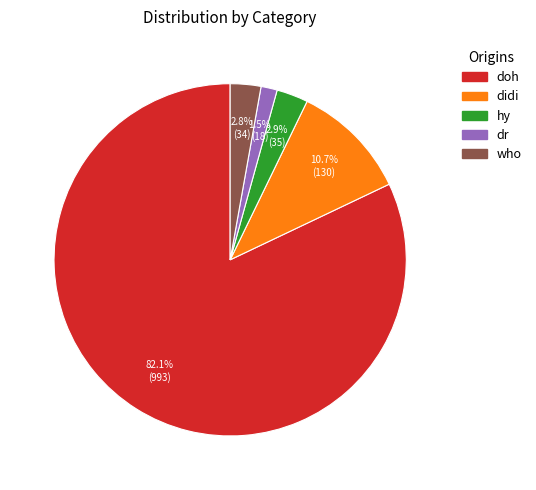

Combined, what portion of the pie is who and hy?

5.7%